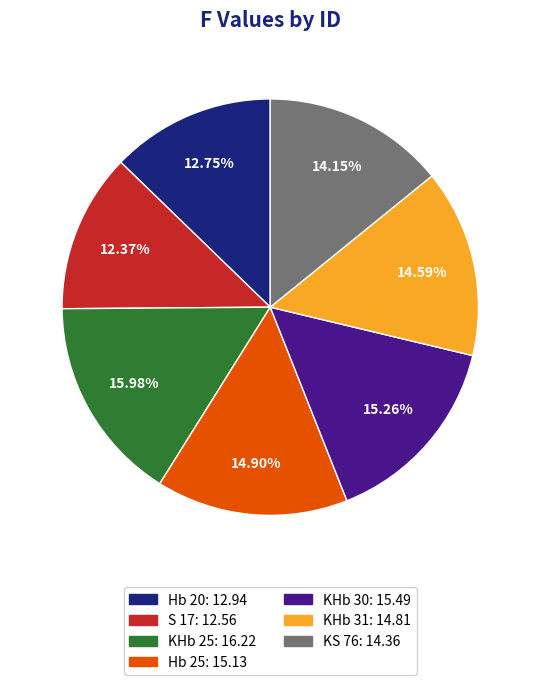

Count the number of slices in the pie.

7